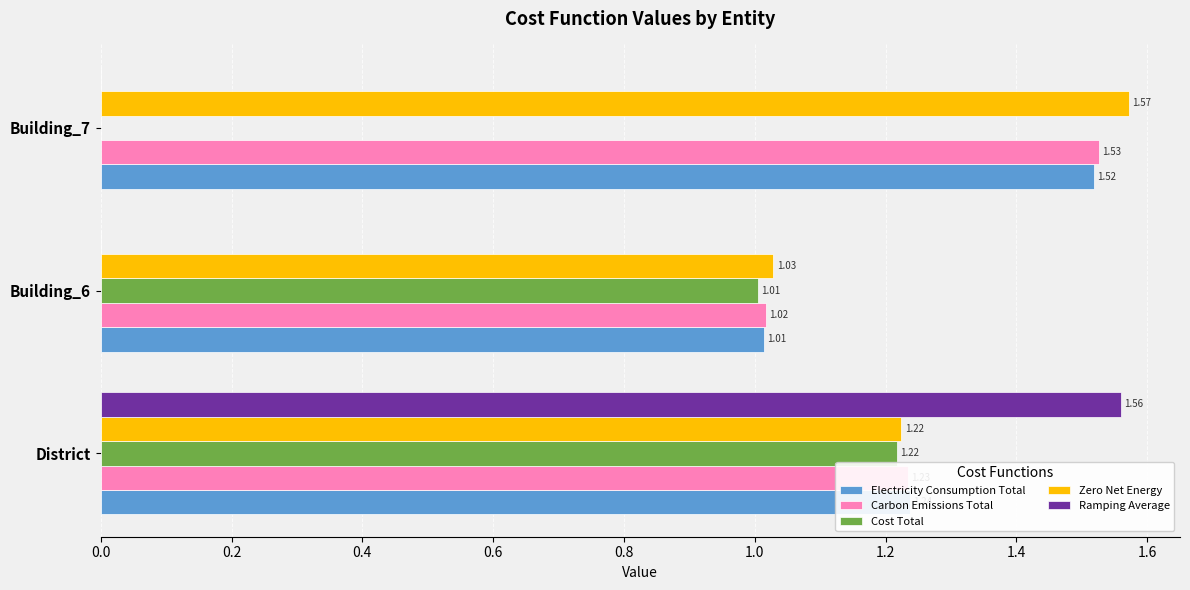

Which series changed the most between District and Building_6?

Ramping Average